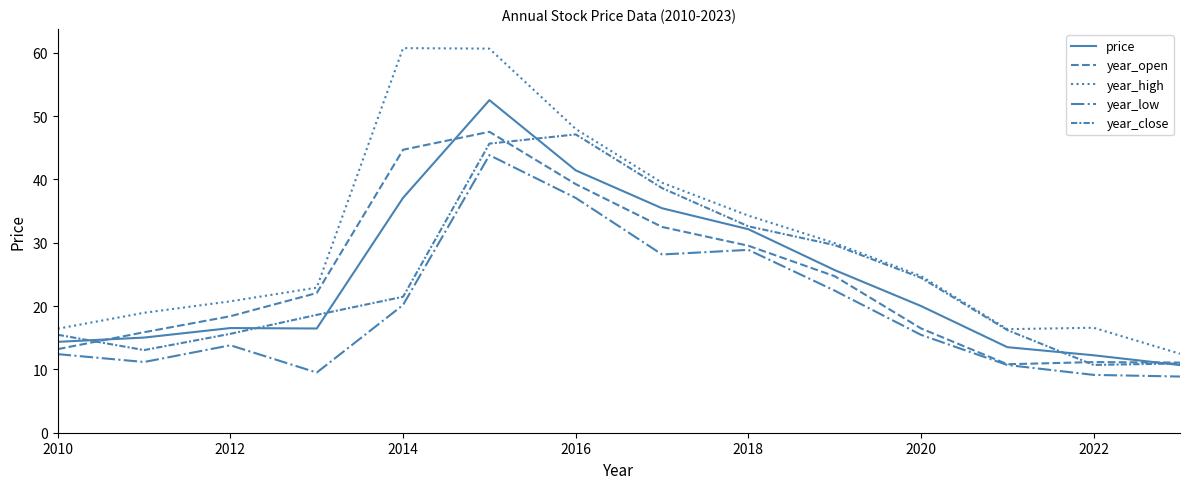

What is the difference between the maximum and minimum values in the year_close series?

36.4